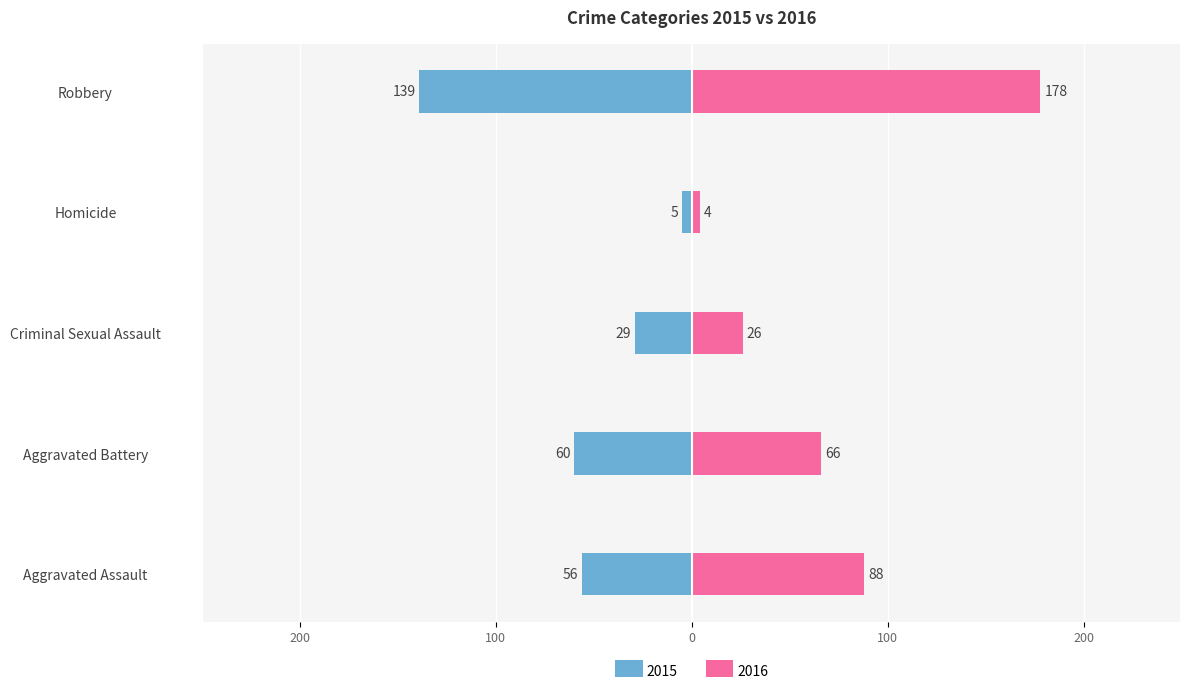

The 2015 series shows -56 at Aggravated Assault. True or false?

True